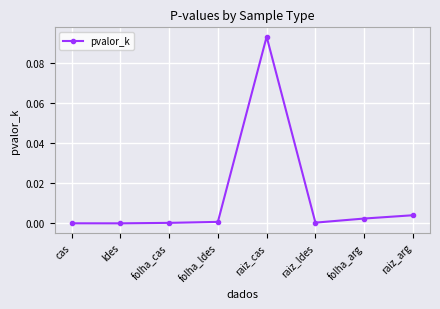

True or false: the data shows 0.0 at folha_cas.

True